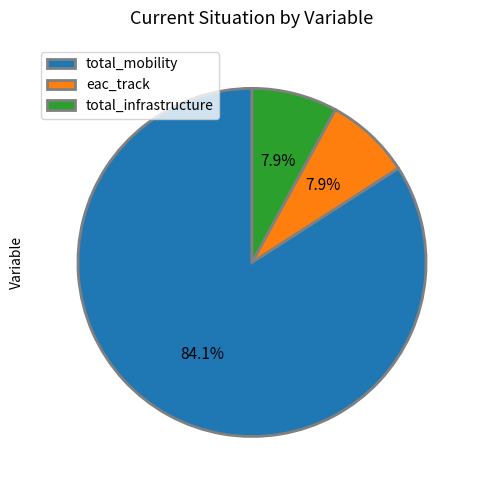

Is there a majority slice in this chart?

Yes